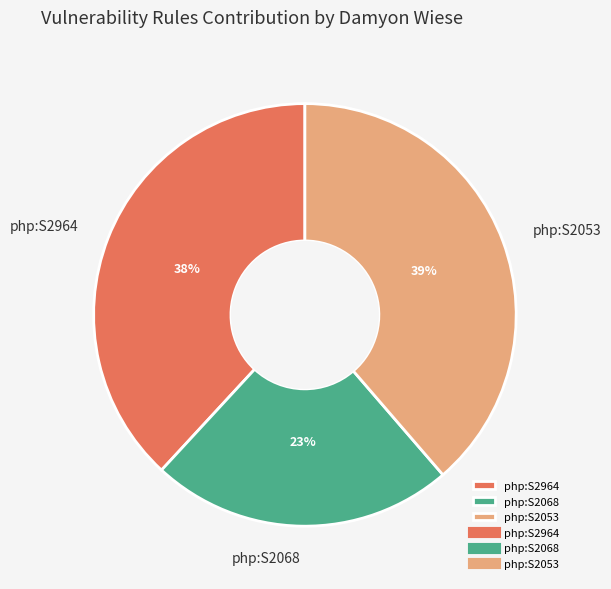

Which slice is the largest?

php:S2053